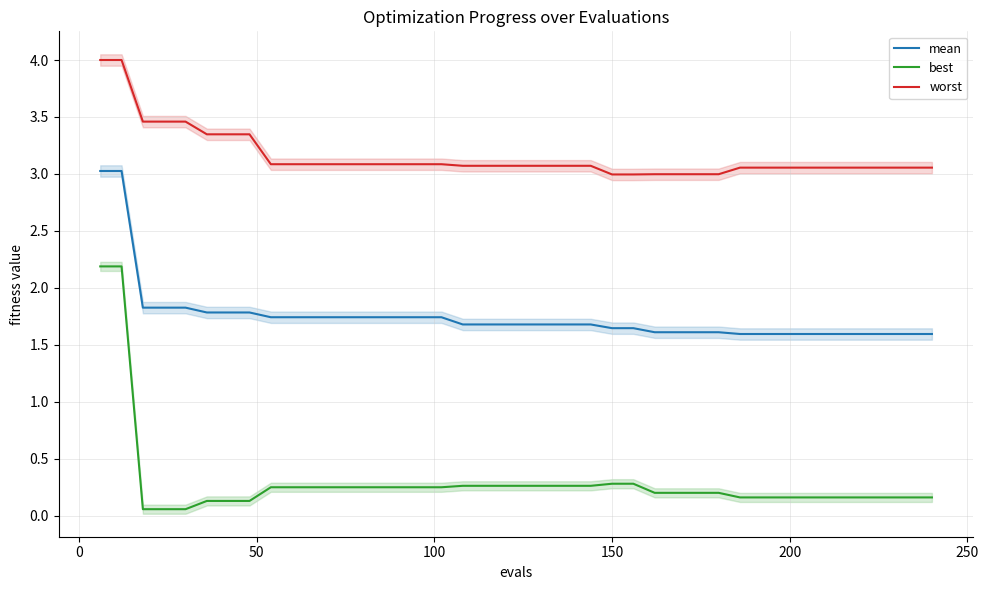

What is the smallest value displayed?

0.1